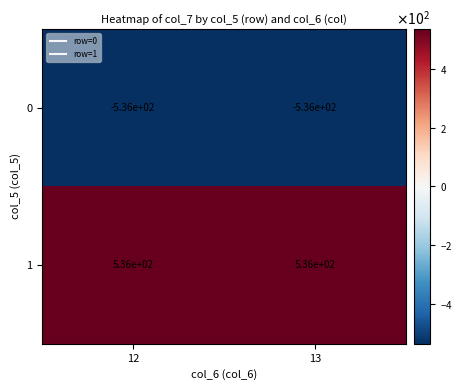

Which series has the largest total across all categories?

1